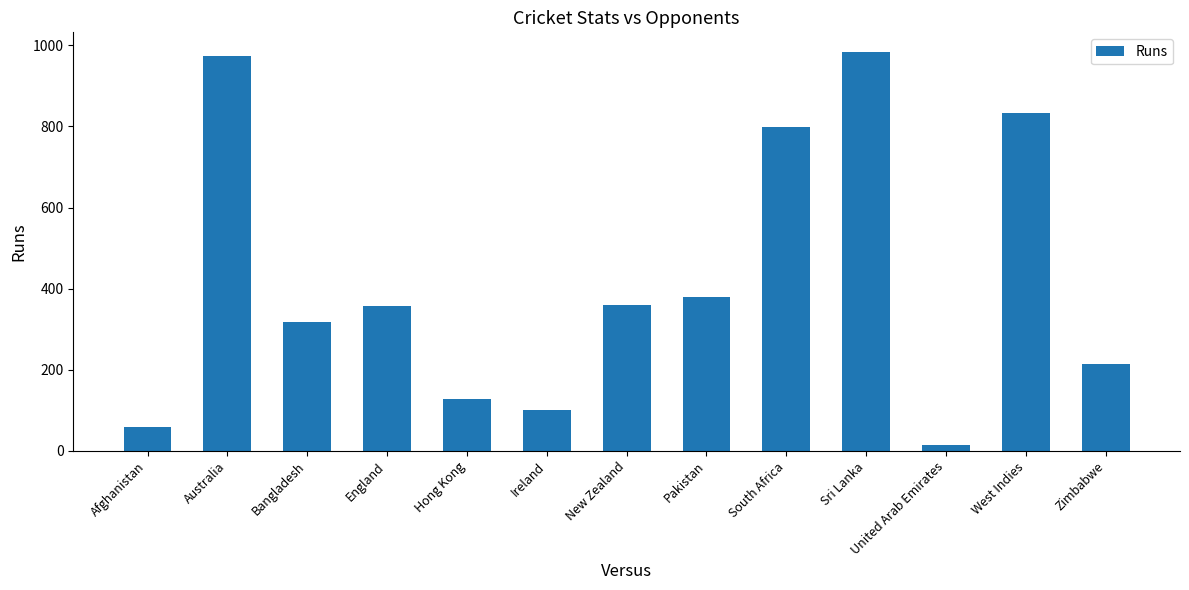

What is the sum of all values?

5518